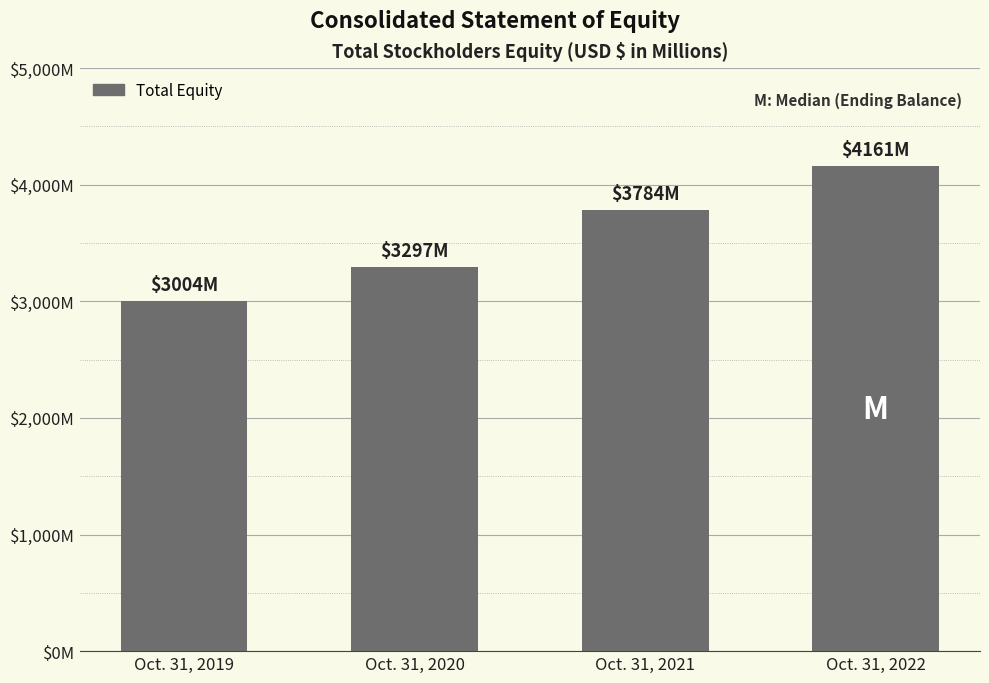

Rank the categories by value from lowest to highest.

Oct. 31, 2019, Oct. 31, 2020, Oct. 31, 2021, Oct. 31, 2022